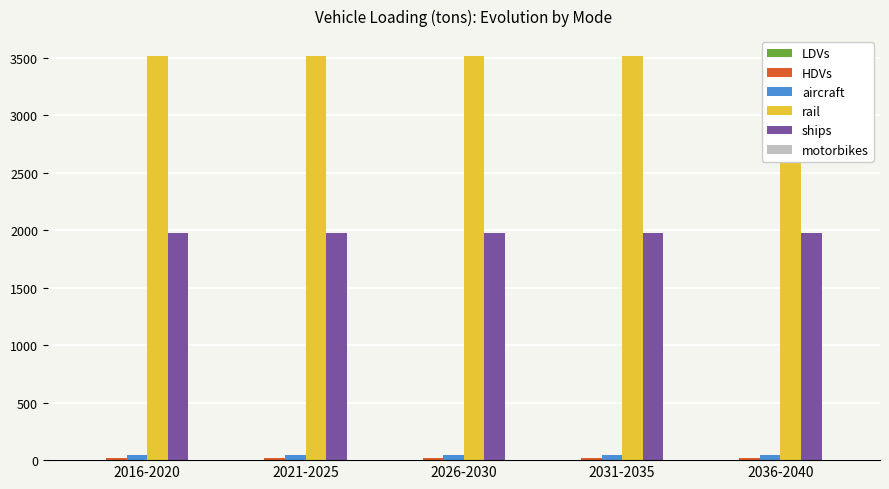

What position from the right is 2016-2020?

5